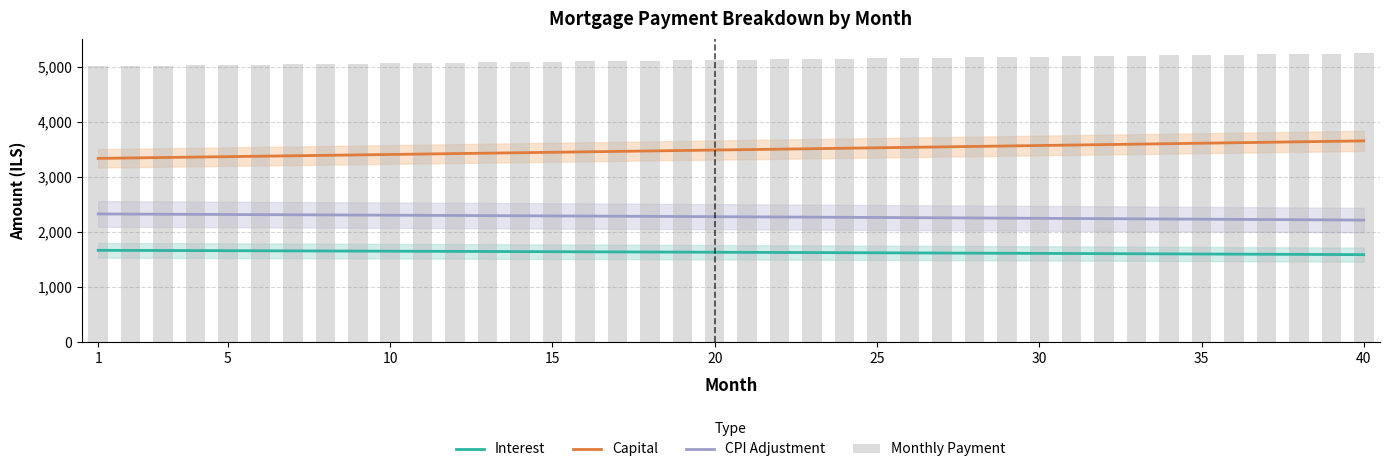

True or false: Interest has a value of 1670.6 at 1.

True